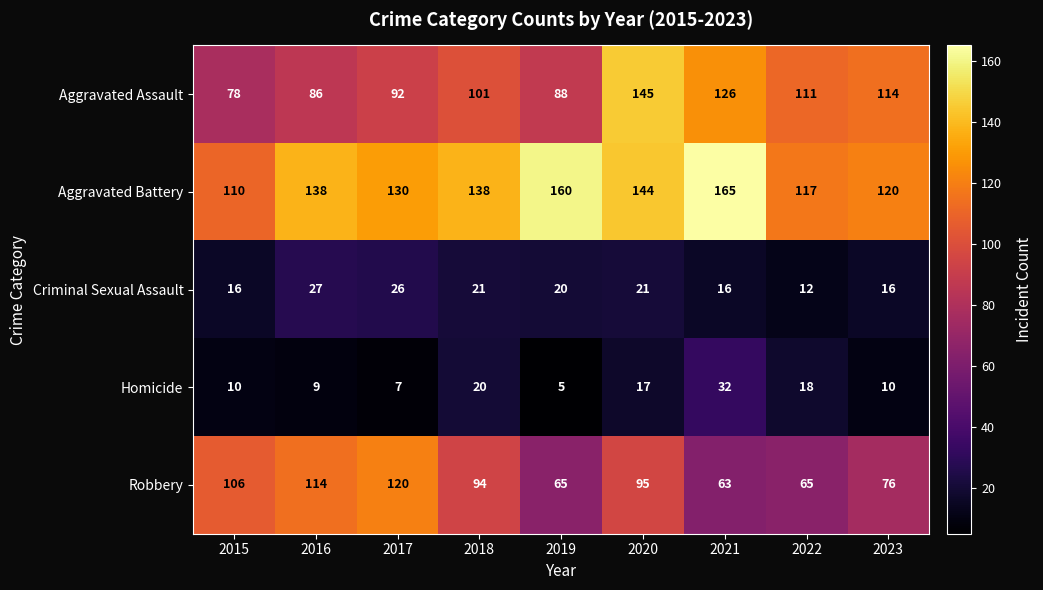

What is the maximum value shown in the chart?

165